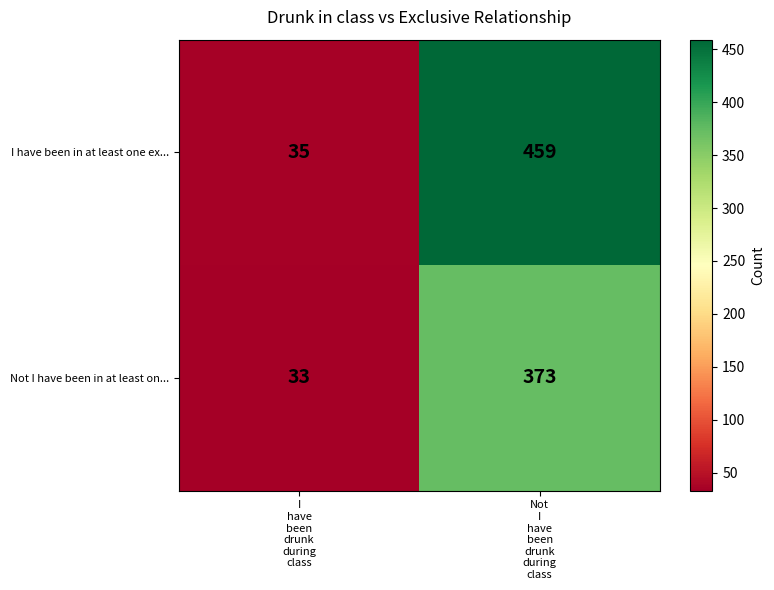

How many categories are shown in the chart?

2